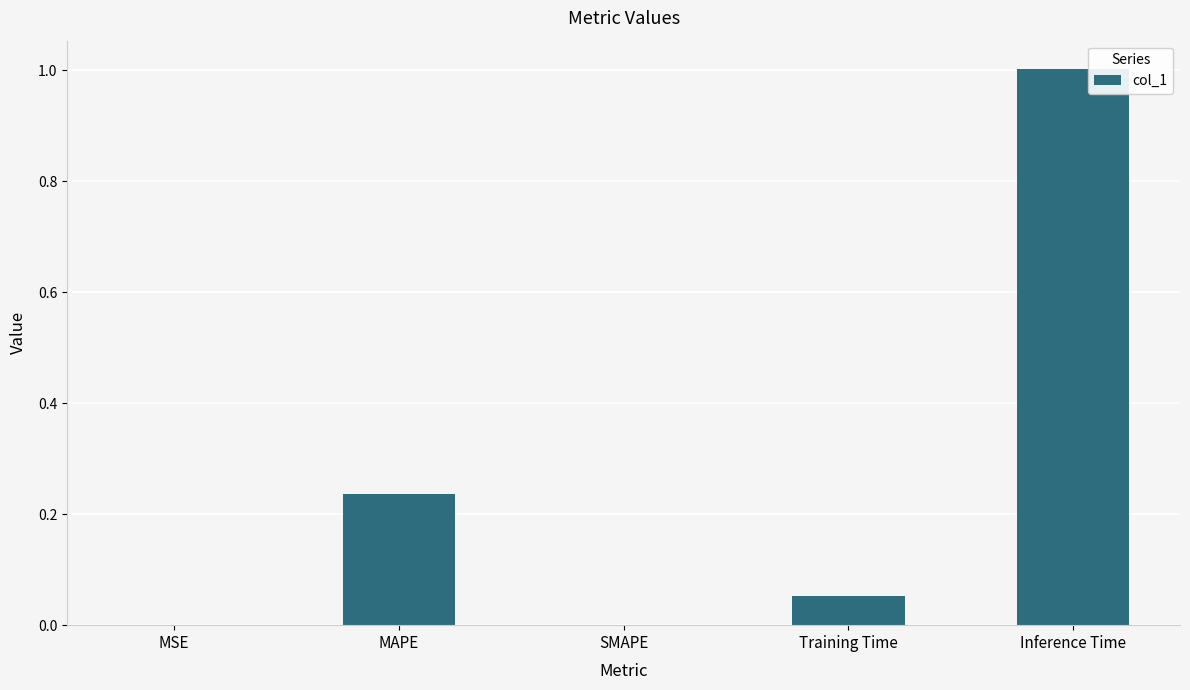

Which label corresponds to the largest value in the chart?

Inference Time